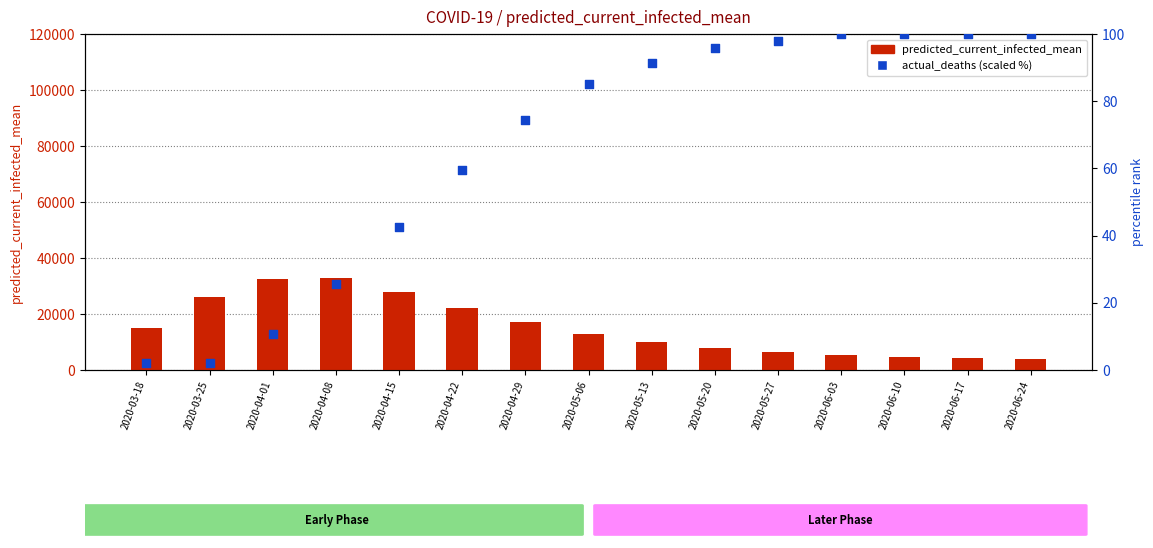

Which series contains the highest Y value?

predicted_current_infected_mean